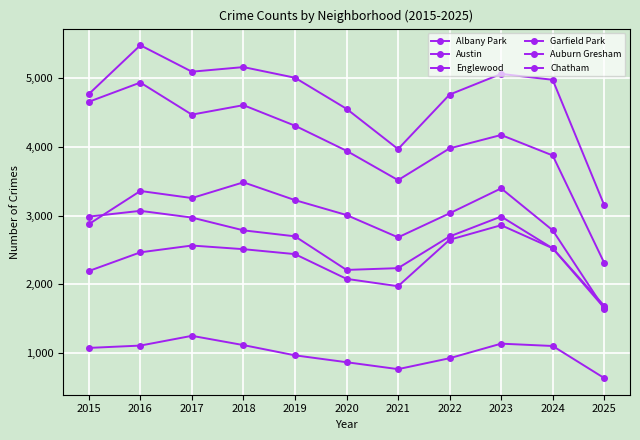

Reading left to right, what are all the values shown in this chart?

Albany Park: 2015=1076	2016=1110	2017=1252	2018=1117	2019=968	2020=868	2021=767	2022=926	2023=1138	2024=1104	2025=637
Austin: 2015=4770	2016=5481	2017=5096	2018=5163	2019=5008	2020=4556	2021=3970	2022=4763	2023=5064	2024=4978	2025=3154
Englewood: 2015=4658	2016=4938	2017=4471	2018=4609	2019=4310	2020=3945	2021=3518	2022=3980	2023=4175	2024=3877	2025=2313
Garfield Park: 2015=2877	2016=3360	2017=3257	2018=3486	2019=3227	2020=3010	2021=2685	2022=3035	2023=3398	2024=2788	2025=1648
Auburn Gresham: 2015=2987	2016=3071	2017=2973	2018=2787	2019=2700	2020=2211	2021=2237	2022=2698	2023=2988	2024=2525	2025=1689
Chatham: 2015=2195	2016=2467	2017=2566	2018=2513	2019=2441	2020=2081	2021=1974	2022=2650	2023=2862	2024=2526	2025=1659